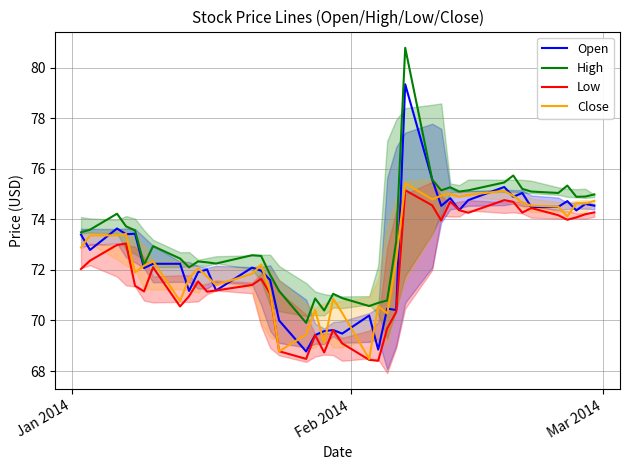

What is the sum of all High values?

2935.2